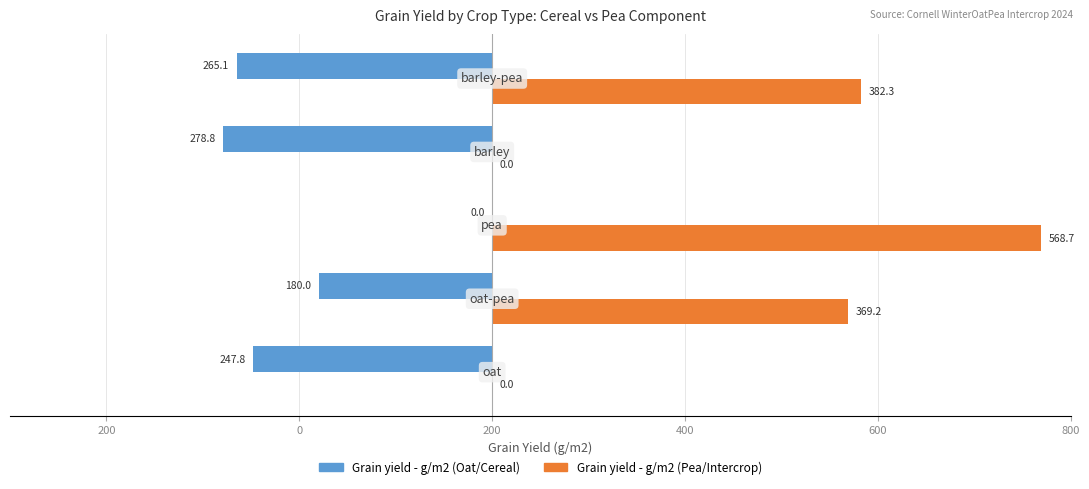

What are all the series names shown in the legend?

Grain yield - g/m2 (Oat/Cereal), Grain yield - g/m2 (Pea/Intercrop)